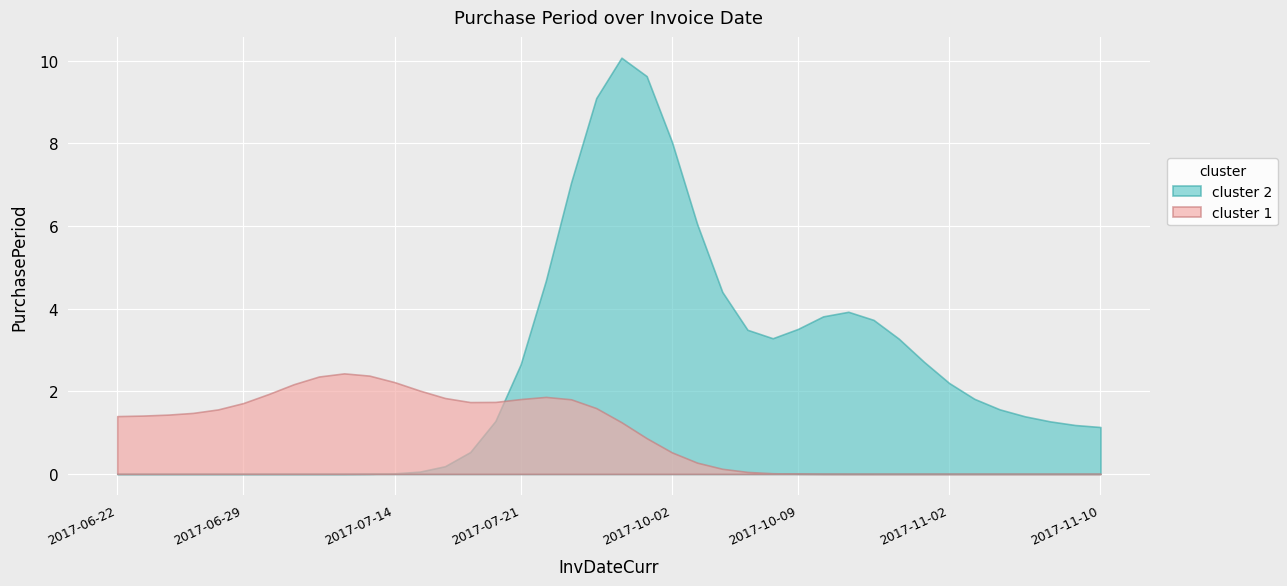

What is the value of the 12th point from the left?

2